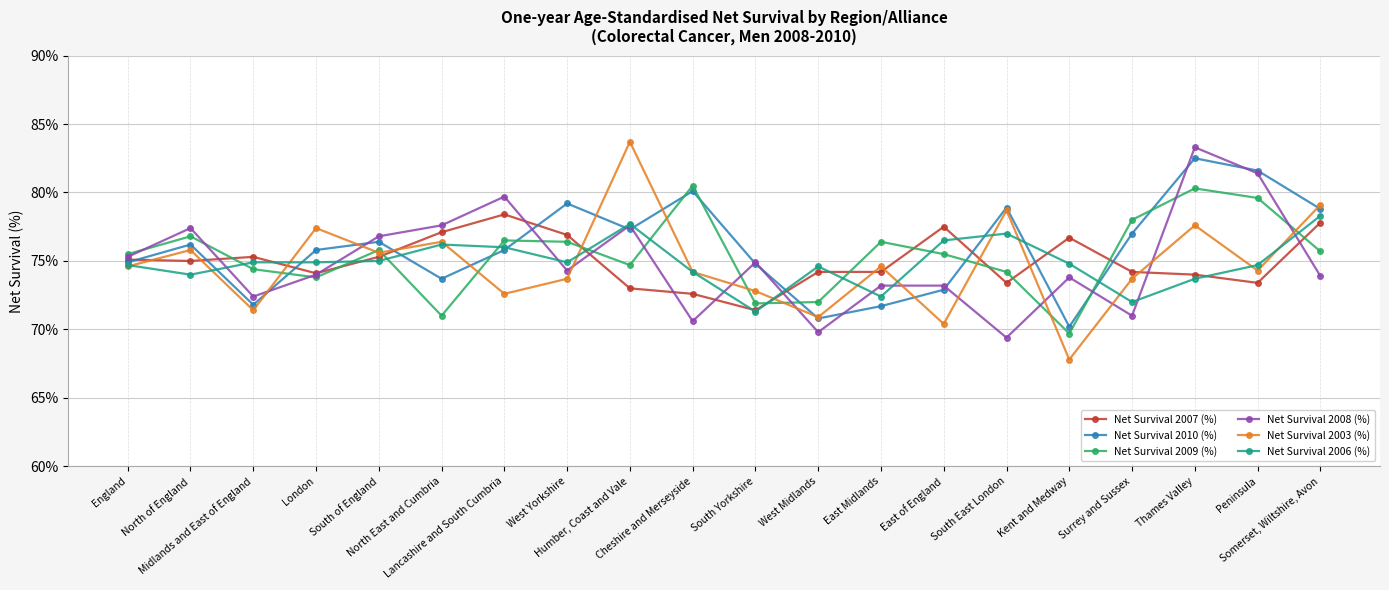

Which series changed the most between South East London and Somerset, Wiltshire, Avon?

Net Survival 2008 (%)